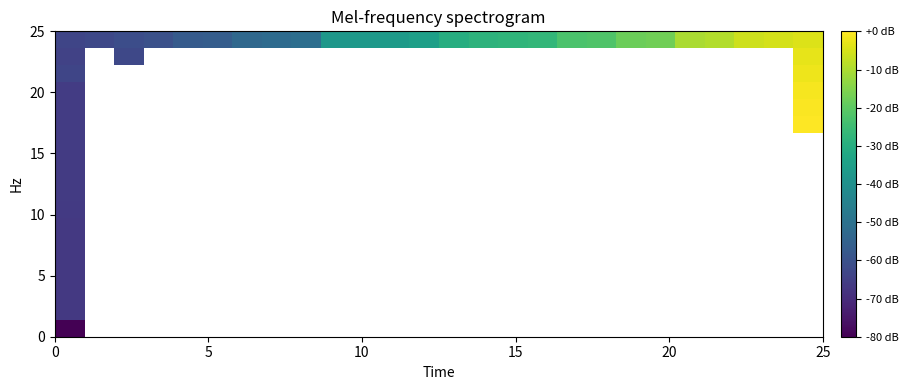

How many categories are shown in the chart?

26